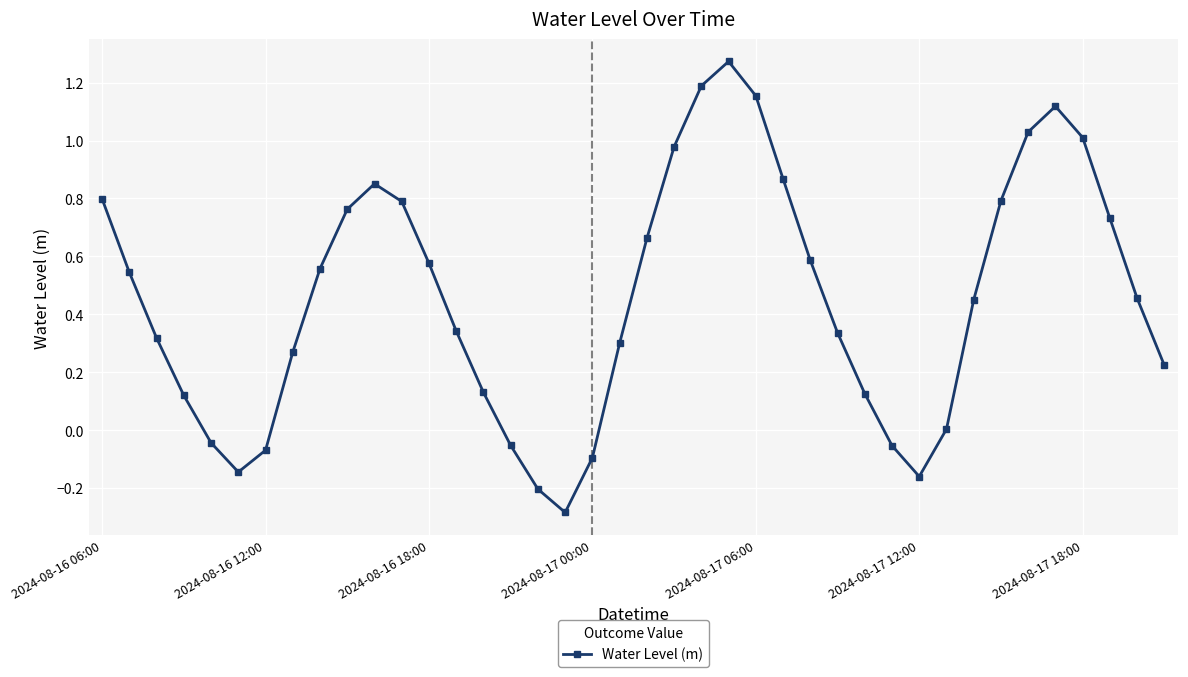

What is the minimum value shown in the chart?

-0.3